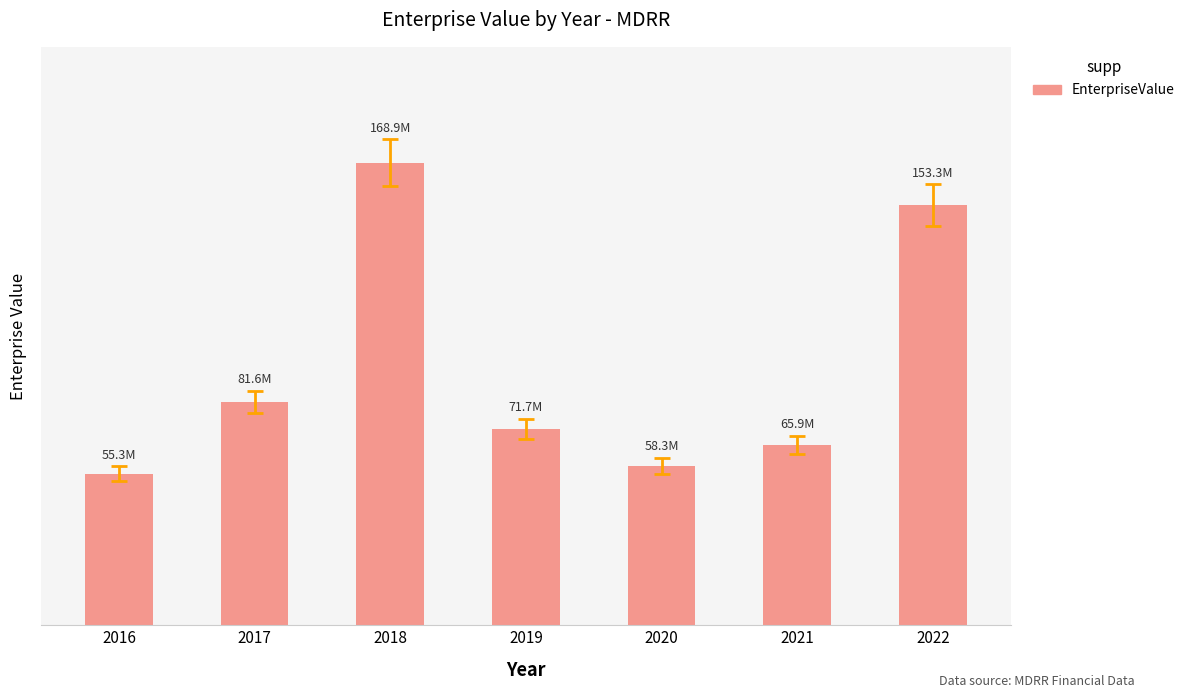

Are the bars horizontal?

No